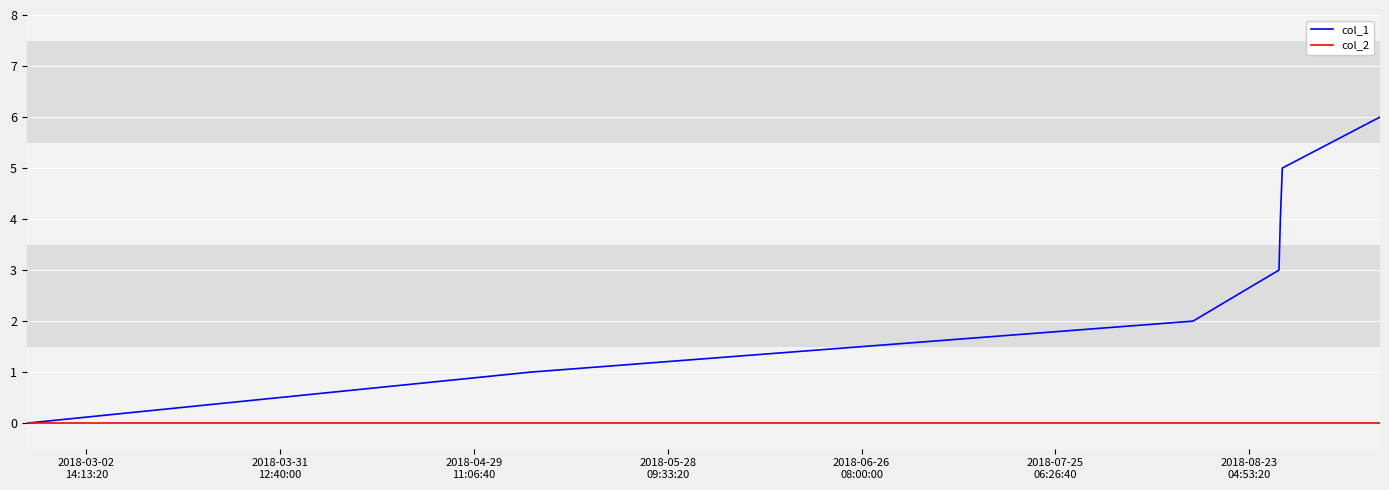

List the series in order of their overall mean, lowest first.

col_2, col_1